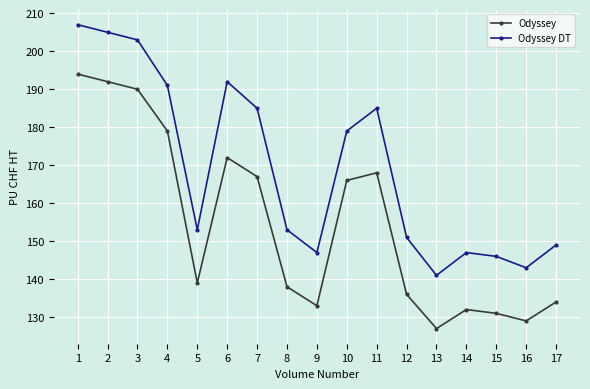

Rank the categories by Odyssey value from lowest to highest.

13, 16, 15, 14, 9, 17, 12, 8, 5, 10, 7, 11, 6, 4, 3, 2, 1